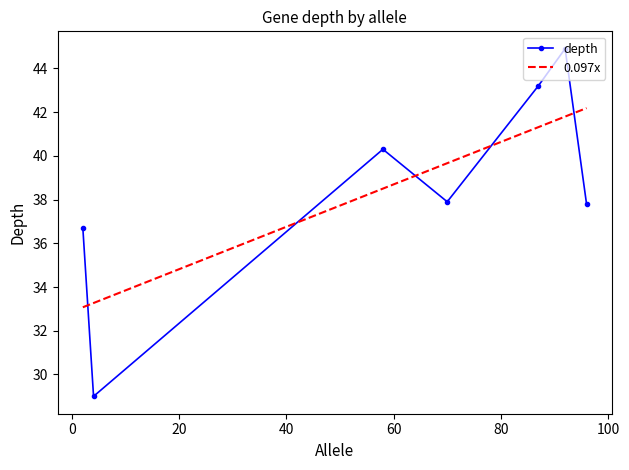

What is the minimum value shown in the chart?

29.0